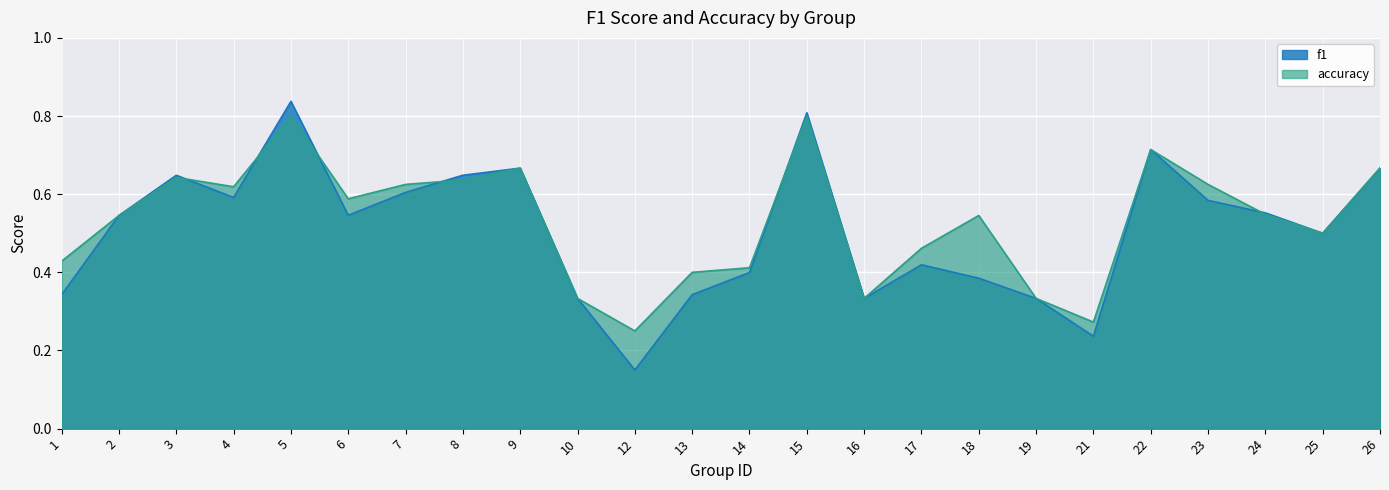

What is the value of the accuracy point at the 8th from the left?

0.6